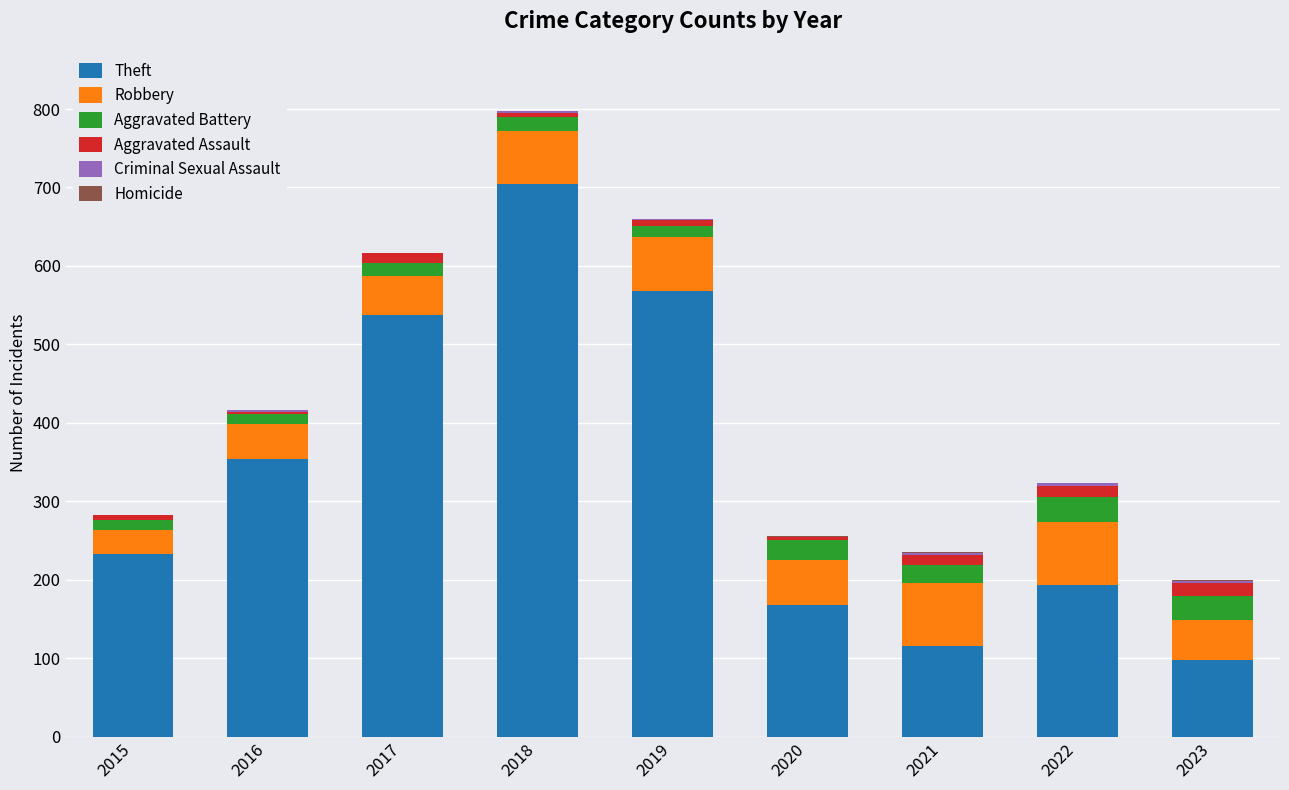

Where is Theft nearest to the value 401?

2016